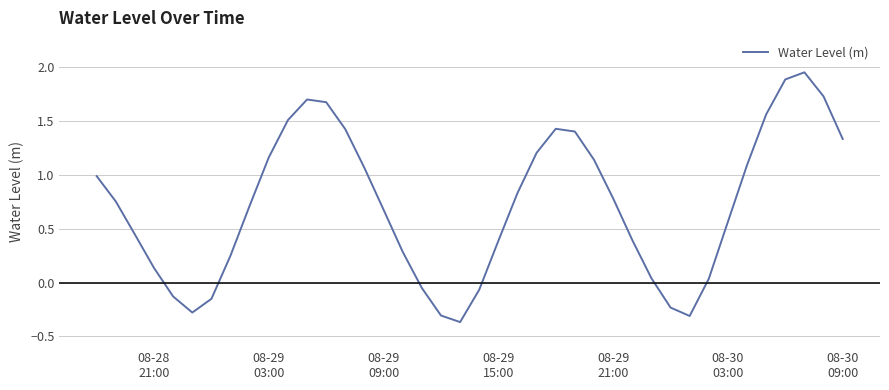

How many categories are shown in the chart?

40